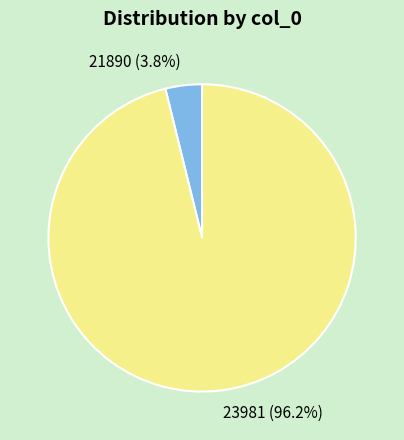

Count the number of slices in the pie.

2